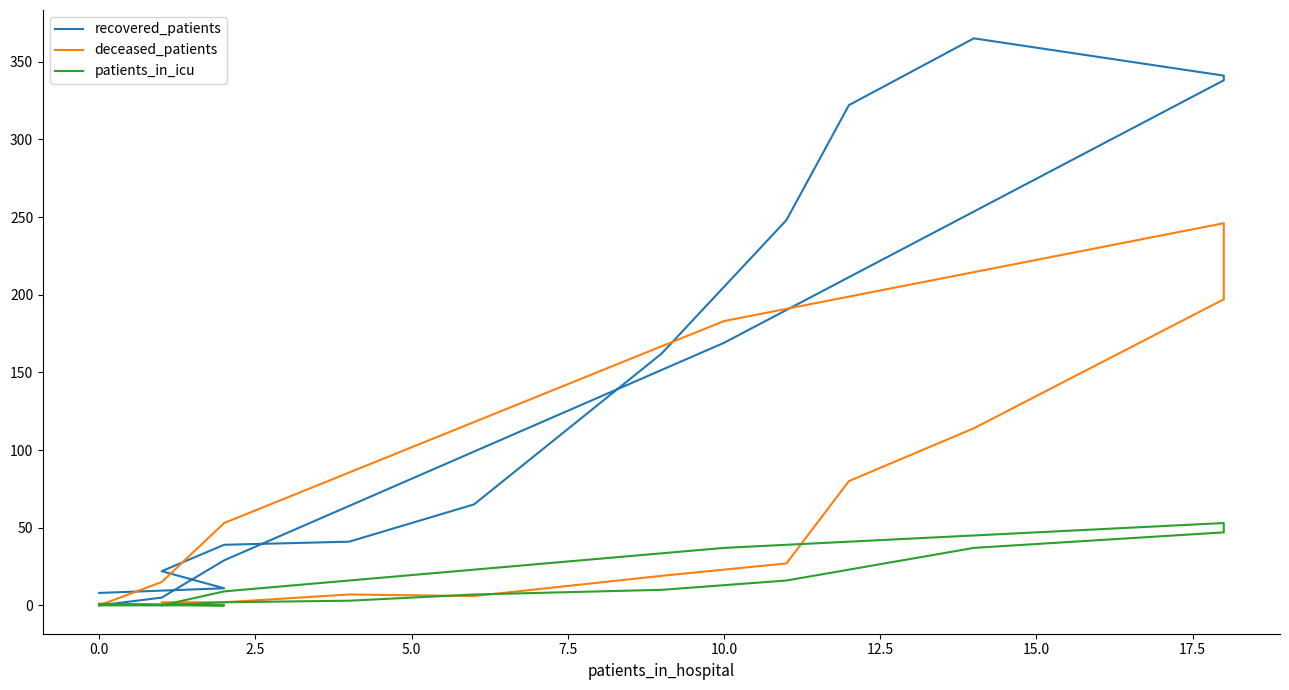

What is the highest value of the recovered_patients series?

365